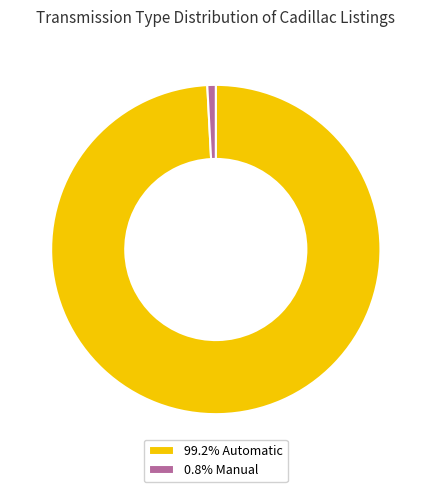

Does 99.2% Automatic represent more than half of the total?

Yes